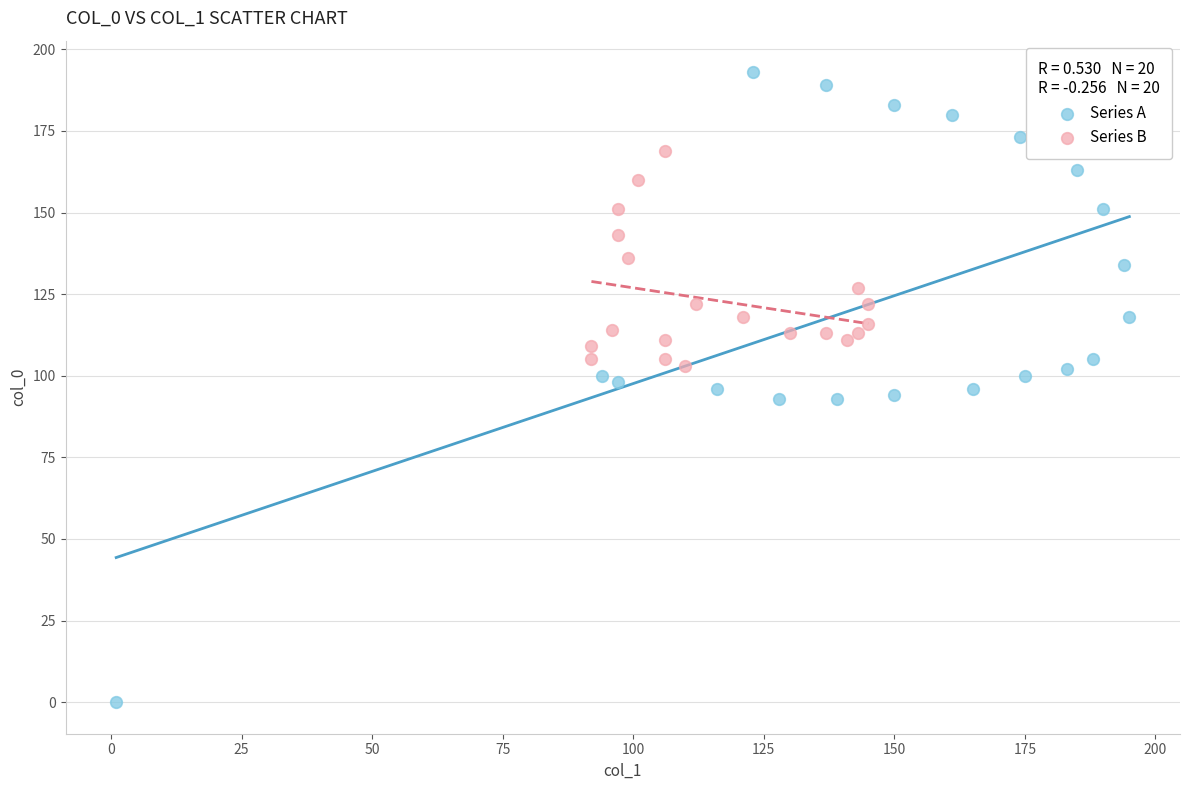

Which series contains the highest Y value?

Series A